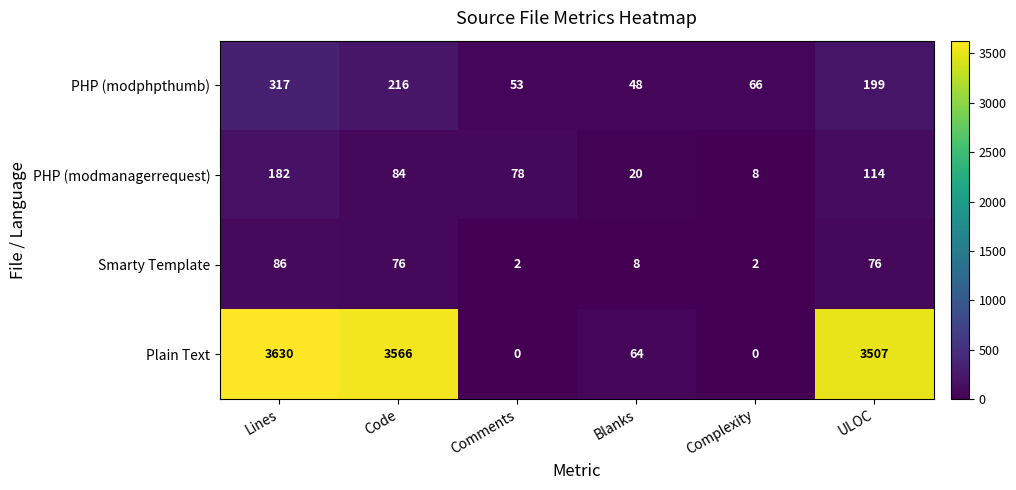

List the series in order of their peak value, lowest first.

Smarty Template, PHP (modmanagerrequest), PHP (modphpthumb), Plain Text